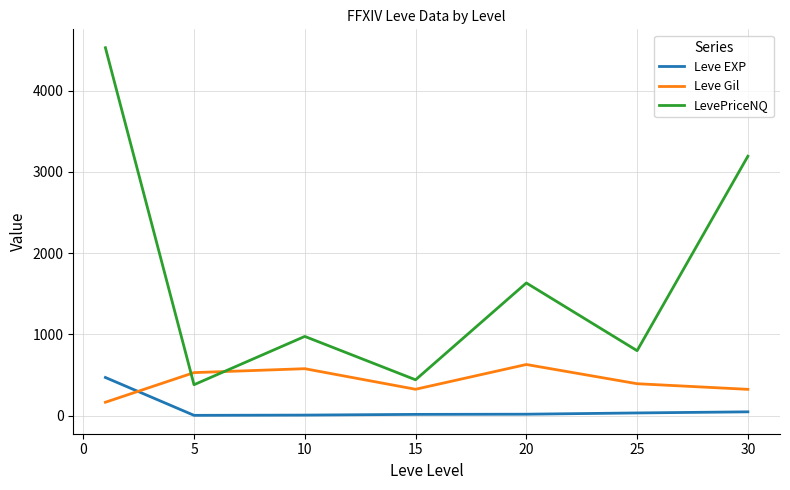

Which series has the largest total across all categories?

LevePriceNQ